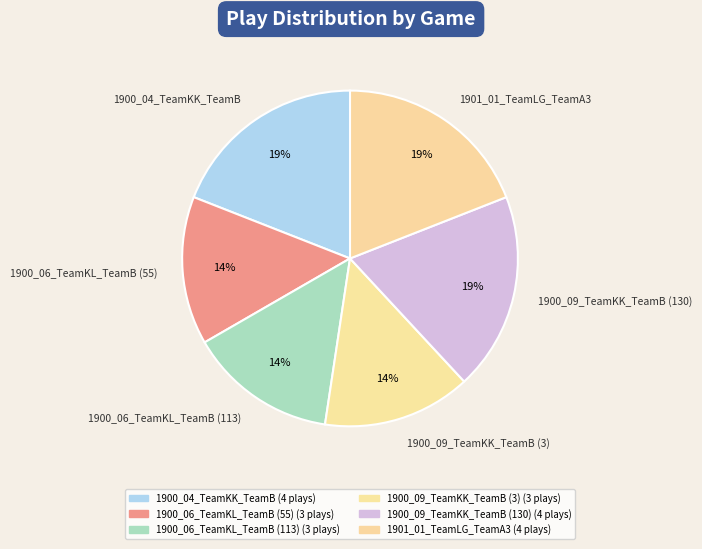

Which has a higher value, 1901_01_TeamLG_TeamA3 or 1900_06_TeamKL_TeamB (55)?

1901_01_TeamLG_TeamA3